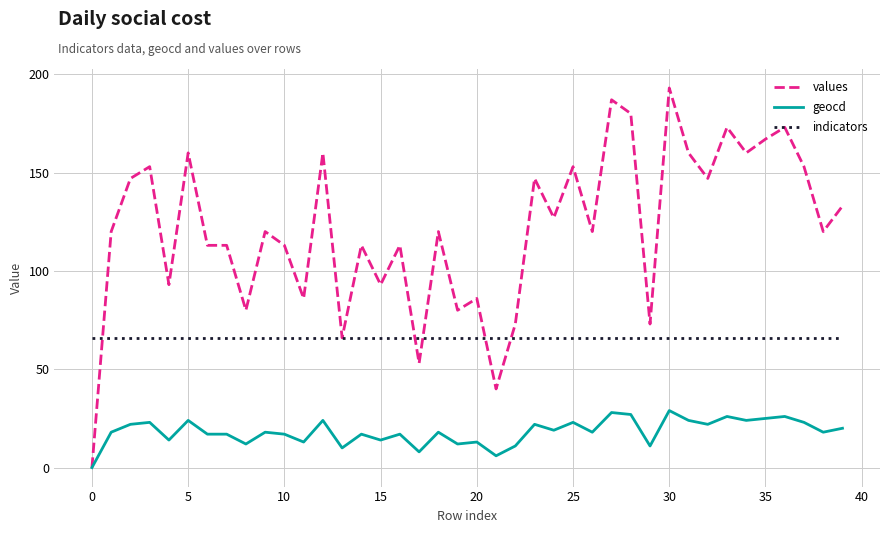

List the series in order of their peak value, highest first.

values, indicators, geocd